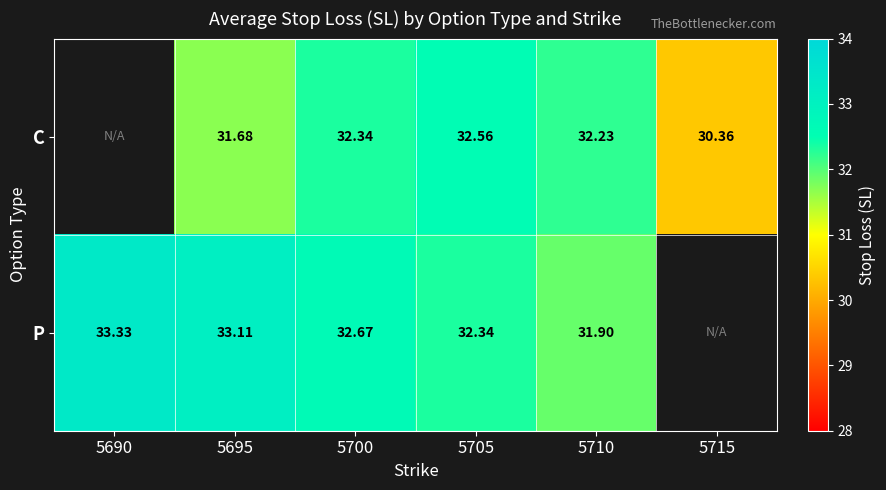

Between 5695 and 5710, which is larger?

5710